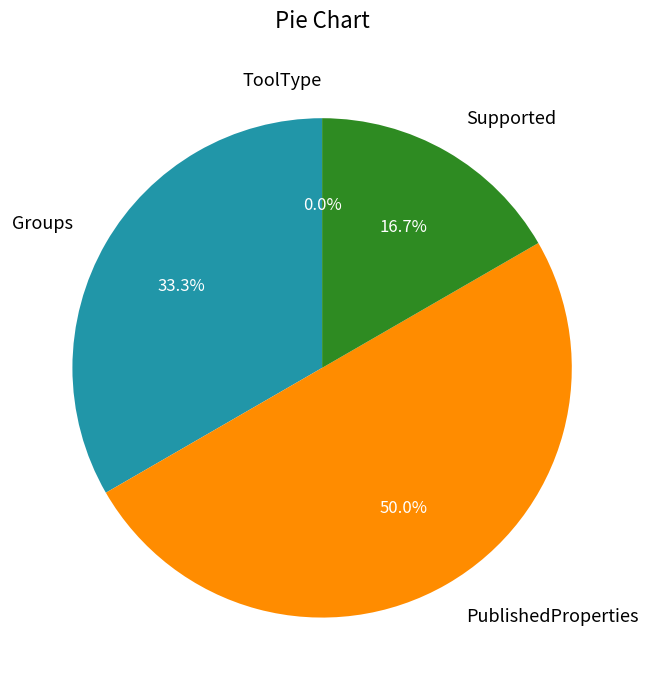

Which category has the biggest portion of the pie?

PublishedProperties